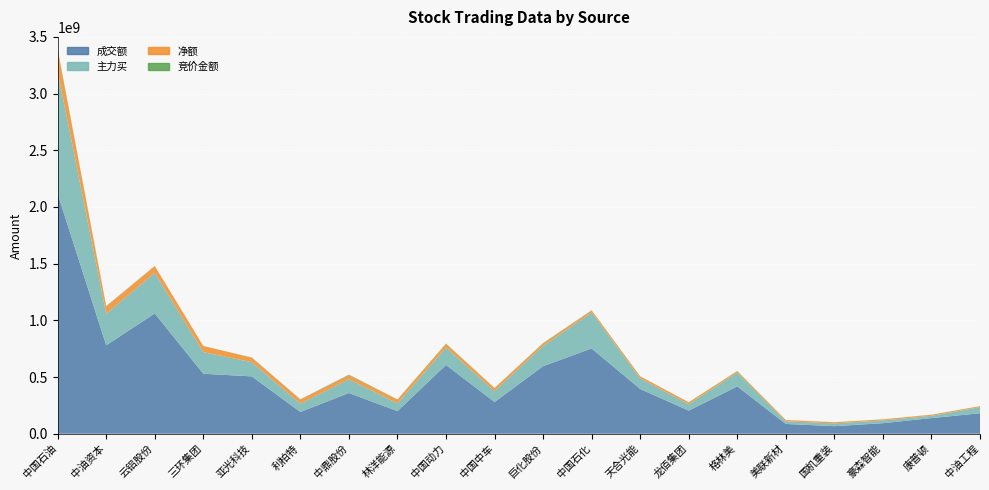

Reading left to right, list all the values displayed in this chart.

成交额: 中国石油=2115647839	中油资本=780066903	云铝股份=1060717086	三环集团=529165535	亚光科技=505578669	利柏特=191710219	中鼎股份=359184020	林洋能源=199312032	中国动力=606435315	中国中车=279452162	巨化股份=595772532	中国石化=751975273	天合光能=394743247	龙佰集团=203799254	格林美=417744883	美联新材=86126737	国机重装=66569536	豪森智能=92911953	康普顿=137975087	中油工程=180471587
主力买: 中国石油=1078175315	中油资本=277694165	云铝股份=358107577	三环集团=190895328	亚光科技=125100234	利柏特=73655114	中鼎股份=121855379	林洋能源=68644273	中国动力=153665635	中国中车=96088947	巨化股份=178817217	中国石化=317532702	天合光能=93483743	龙佰集团=56792182	格林美=120962294	美联新材=22992501	国机重装=24781792	豪森智能=24243546	康普顿=19877035	中油工程=54345761
净额: 中国石油=190780910	中油资本=65135841	云铝股份=59714737	三环集团=54133730	亚光科技=39415009	利柏特=36535189	中鼎股份=34800970	林洋能源=33156395	中国动力=31417578	中国中车=27038693	巨化股份=21357015	中国石化=17838564	天合光能=17175588	龙佰集团=16904286	格林美=11901911	美联新材=11596150	国机重装=10202081	豪森智能=9795485	康普顿=9419126	中油工程=8222803
竞价金额: 中国石油=8441690	中油资本=3073280	云铝股份=1267560	三环集团=42812	亚光科技=2405706	利柏特=1583415	中鼎股份=5132020	林洋能源=1587814	中国动力=3781008	中国中车=1104840	巨化股份=3589760	中国石化=1545269	天合光能=1538721	龙佰集团=159410	格林美=3050302	美联新材=166328	国机重装=383460	豪森智能=253056	康普顿=726600	中油工程=419847